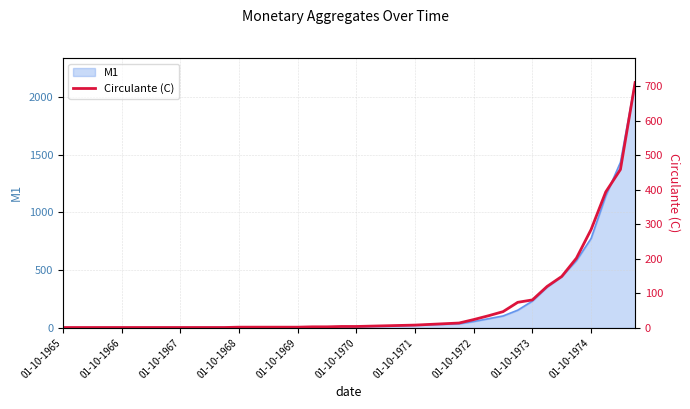

What is the smallest value displayed?

1